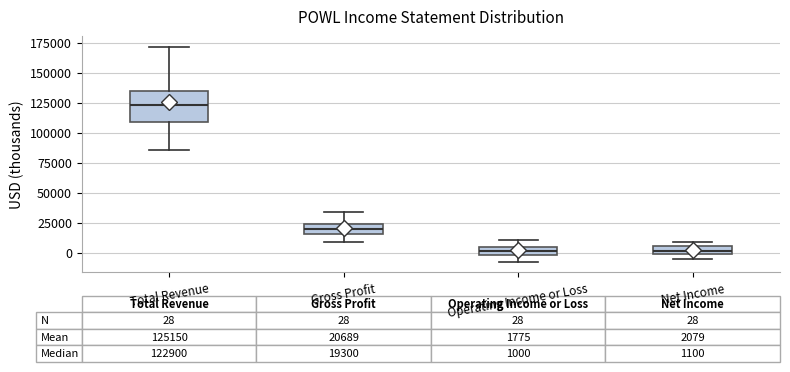

Which box has the highest median line?

Total Revenue